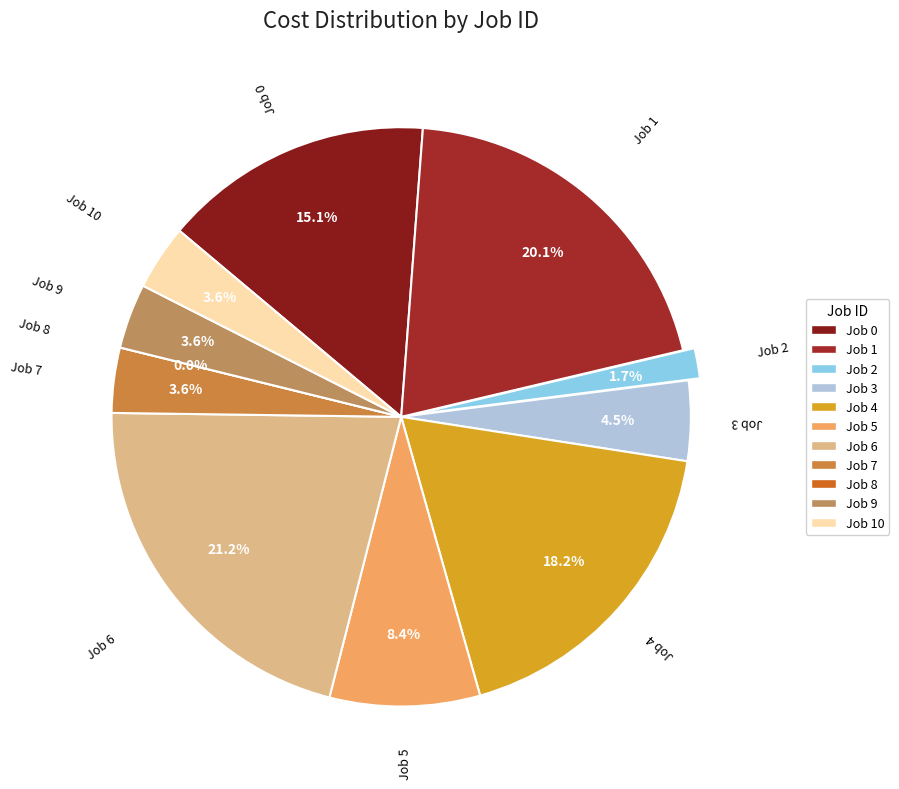

What percentage do Job 6 and Job 7 together represent?

24.9%